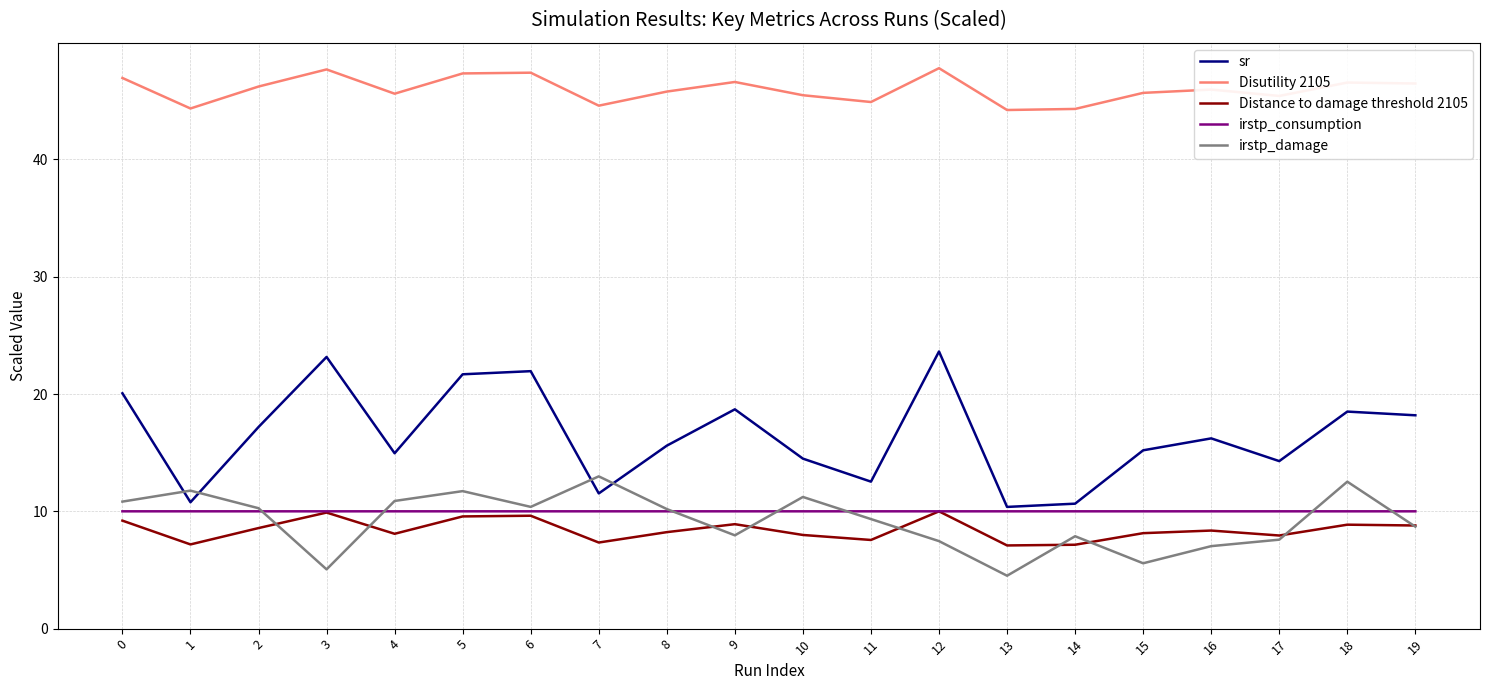

True or false: Disutility 2105 and Distance to damage threshold 2105 intersect in this chart.

False